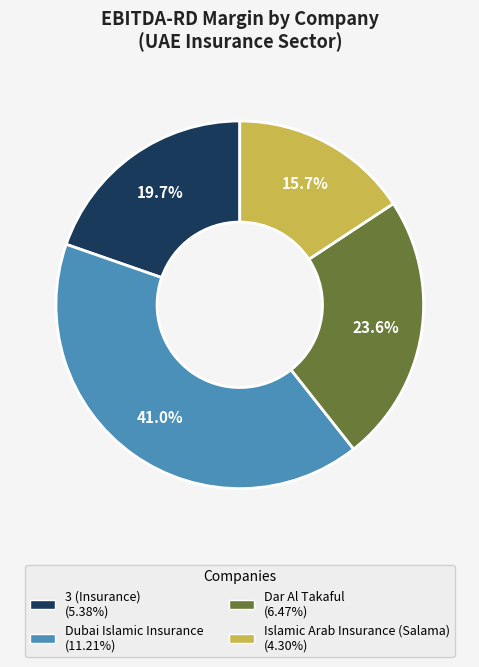

Between Islamic Arab Insurance (Salama) and Dar Al Takaful, which is larger?

Dar Al Takaful